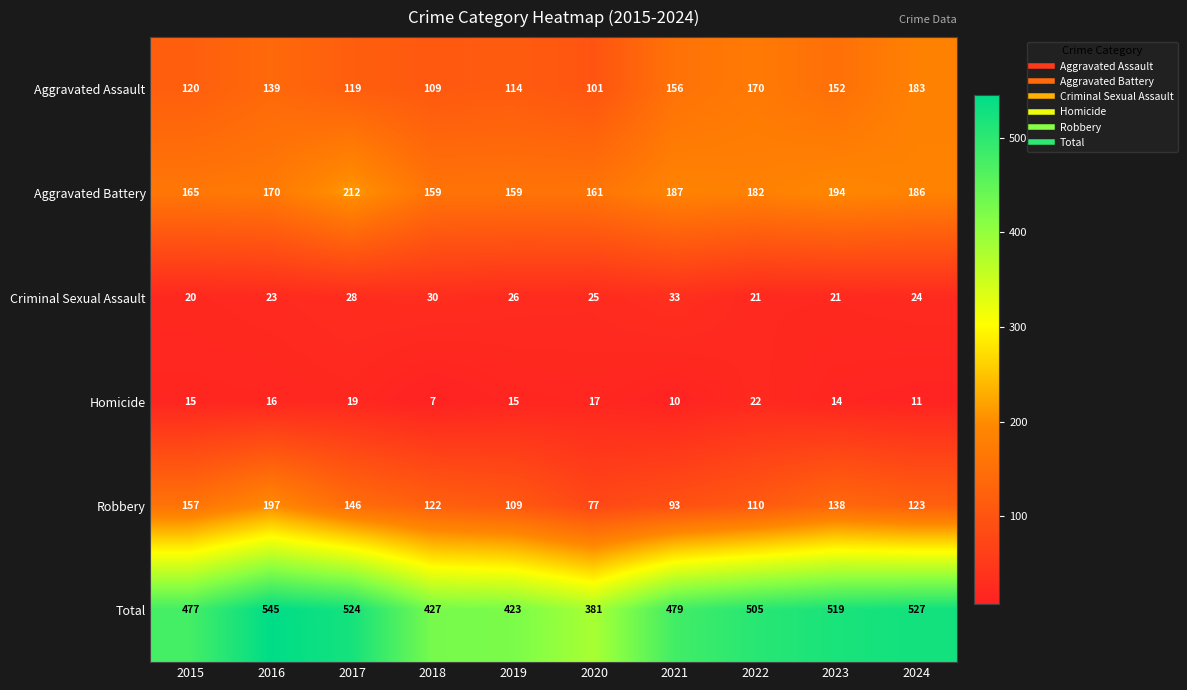

True or false: Total has a value of 700 at 2017.

False